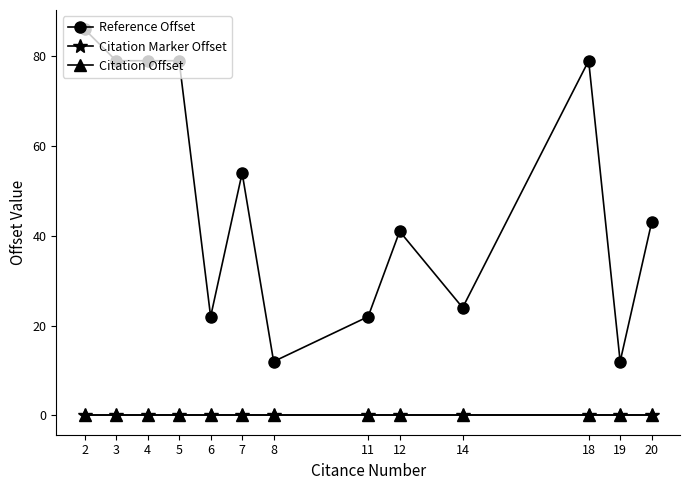

What is the difference between the highest and lowest values at 6?

22